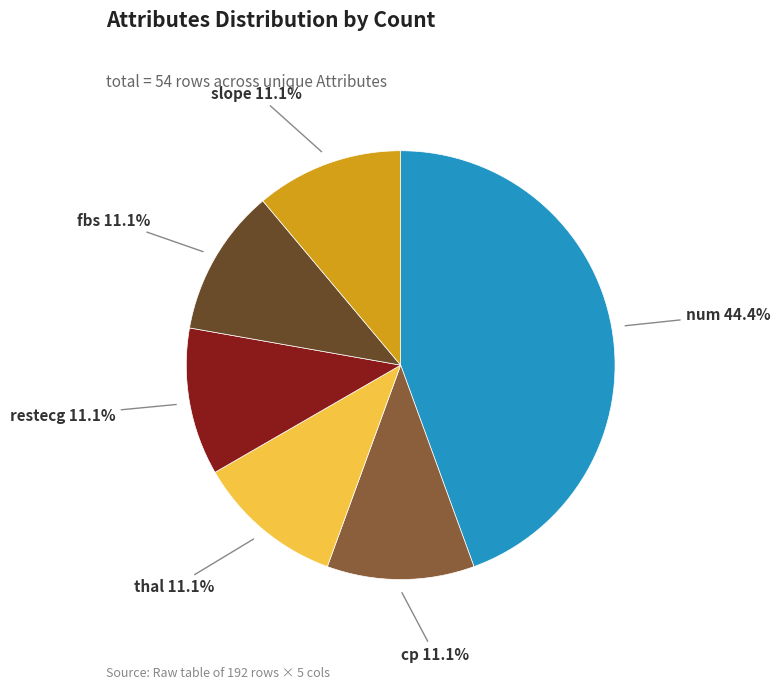

To the nearest percent, what is the combined percentage of thal and slope?

22%